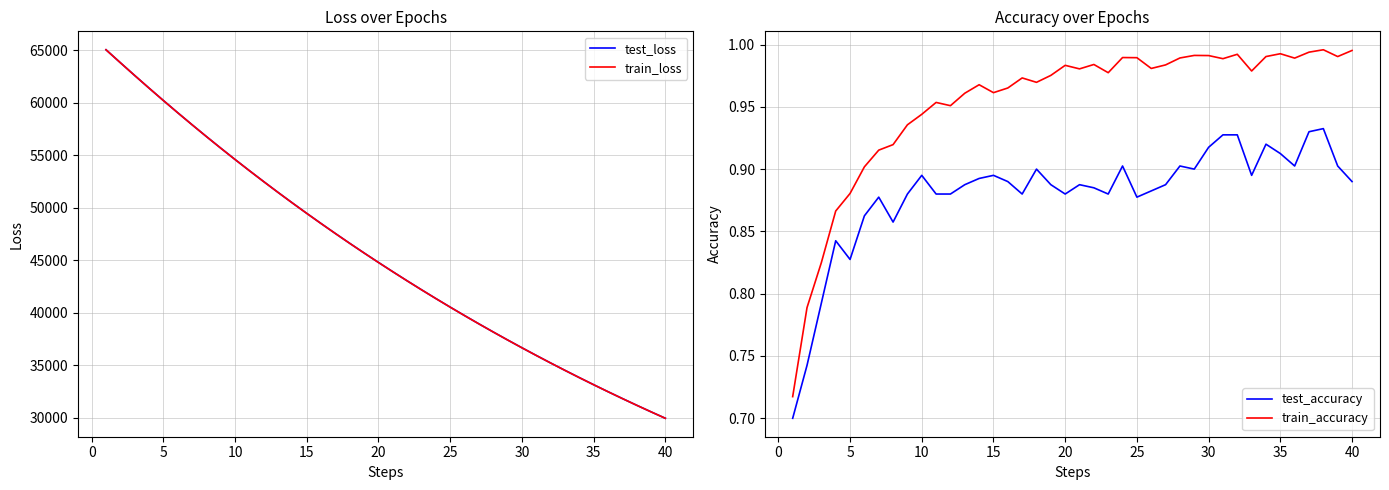

What is the difference between the maximum and minimum values in the test_accuracy series?

0.2